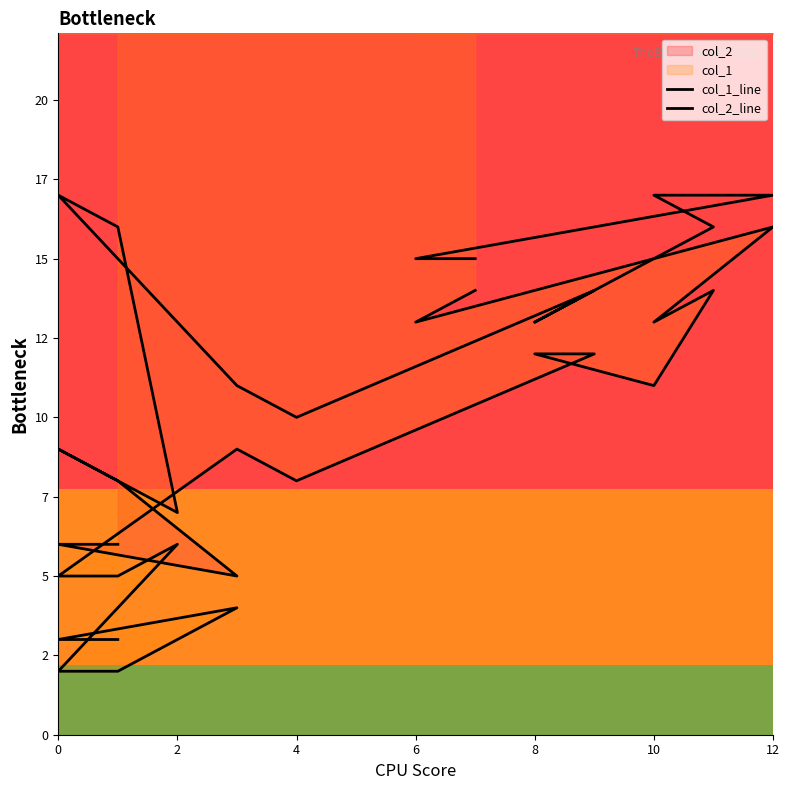

What is the average value of the col_1_line series?

8